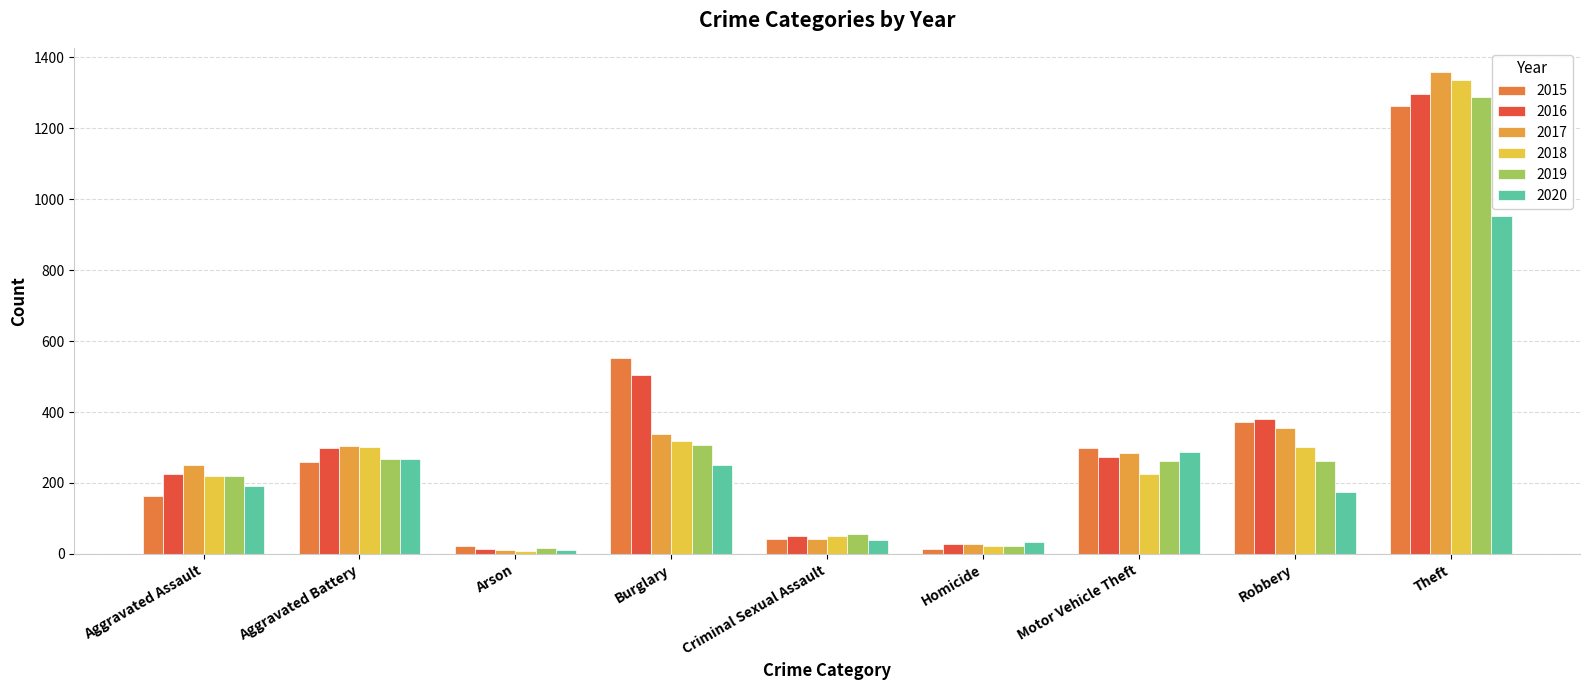

The value of 2015 at Theft is 389. True or false?

False